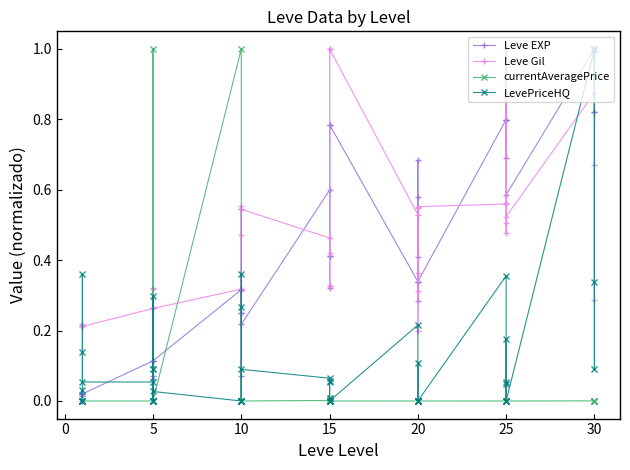

How many values in the currentAveragePrice series exceed 0?

32